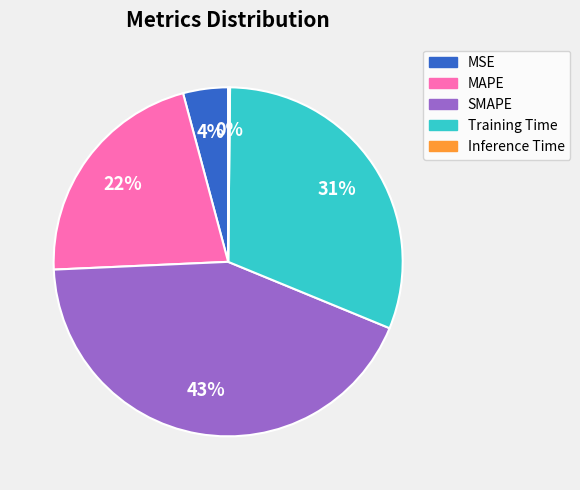

Approximately how many times larger is the value at SMAPE compared to Training Time?

1.4